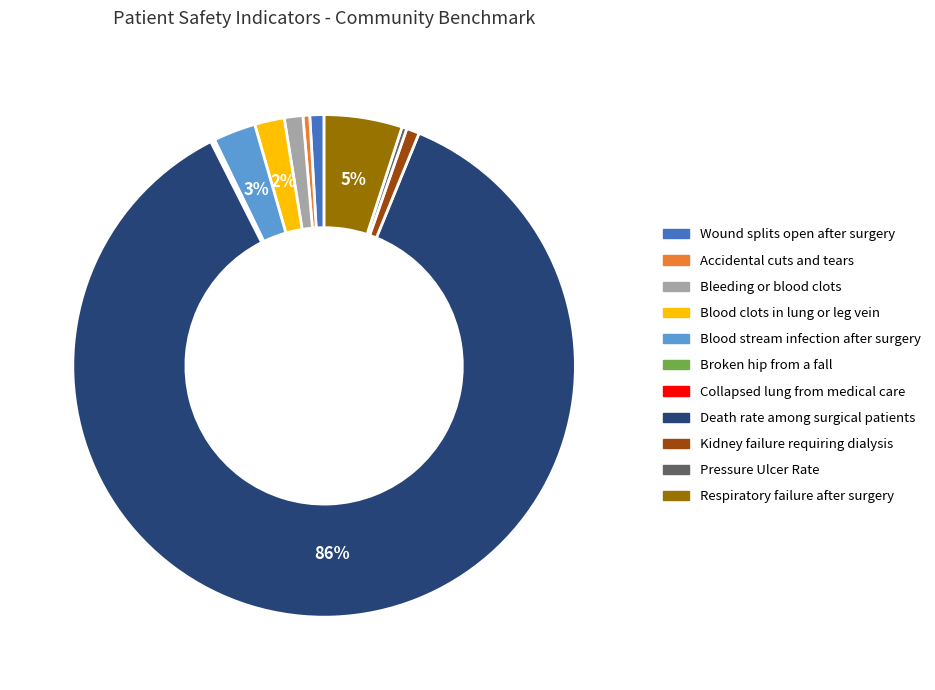

To the nearest percent, what is the difference between the Death rate among surgical patients and Kidney failure requiring dialysis slice percentages?

86%